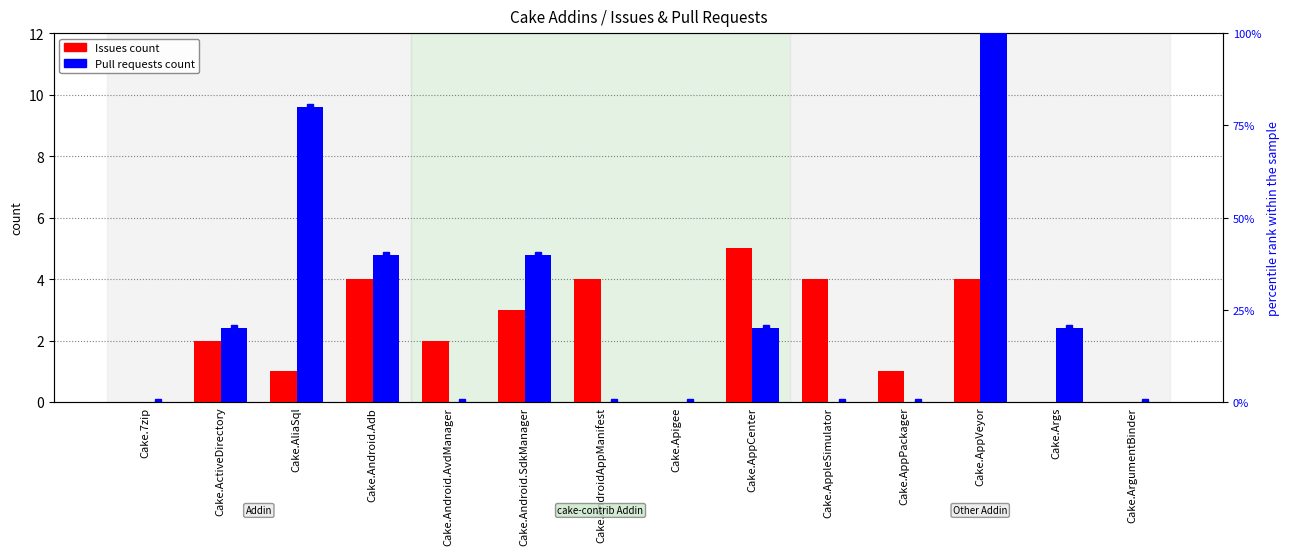

At which label does Issues count first exceed 2?

Cake.Android.Adb